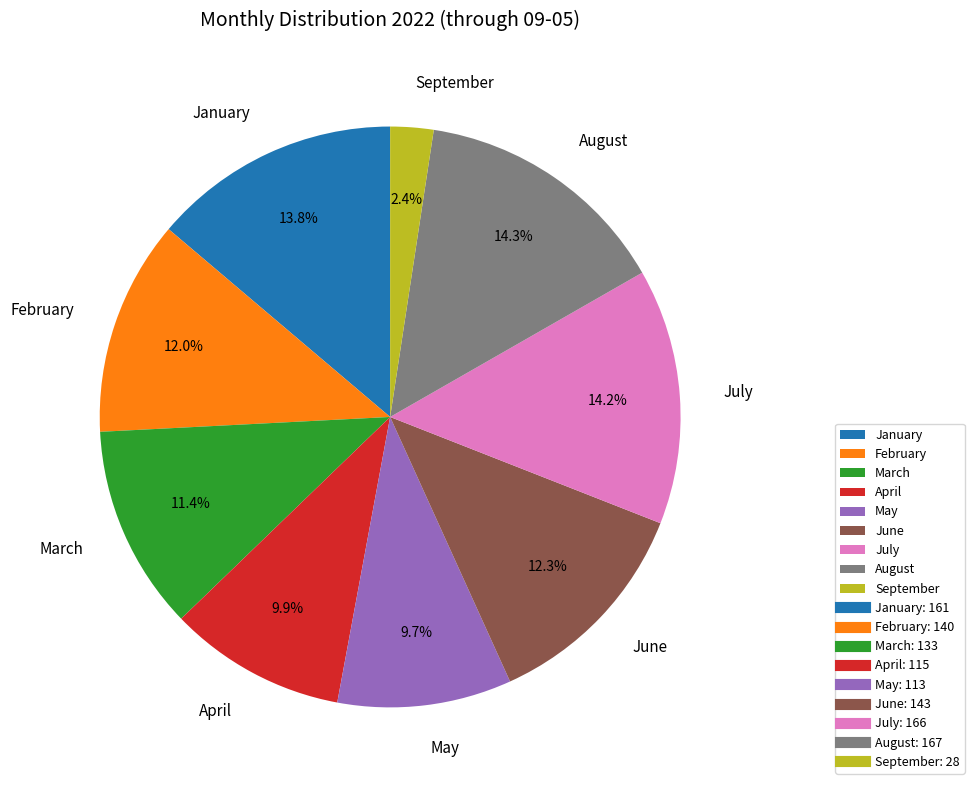

To the nearest percent, what is the difference between the June and March slice percentages?

1%